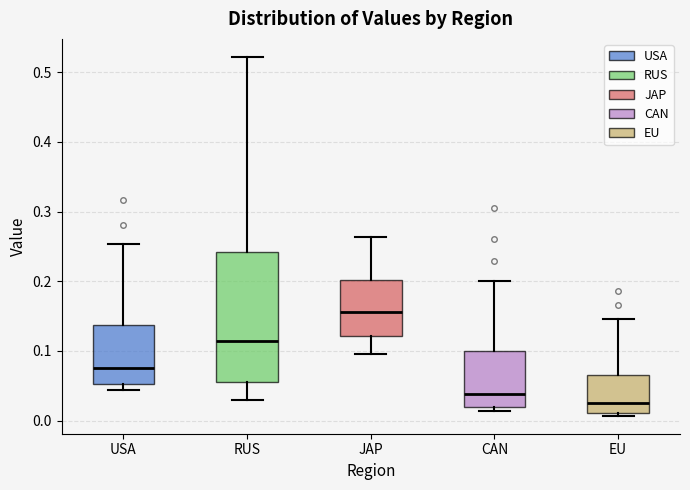

Comparing the boxes themselves (not the whiskers), which one is the tallest?

RUS